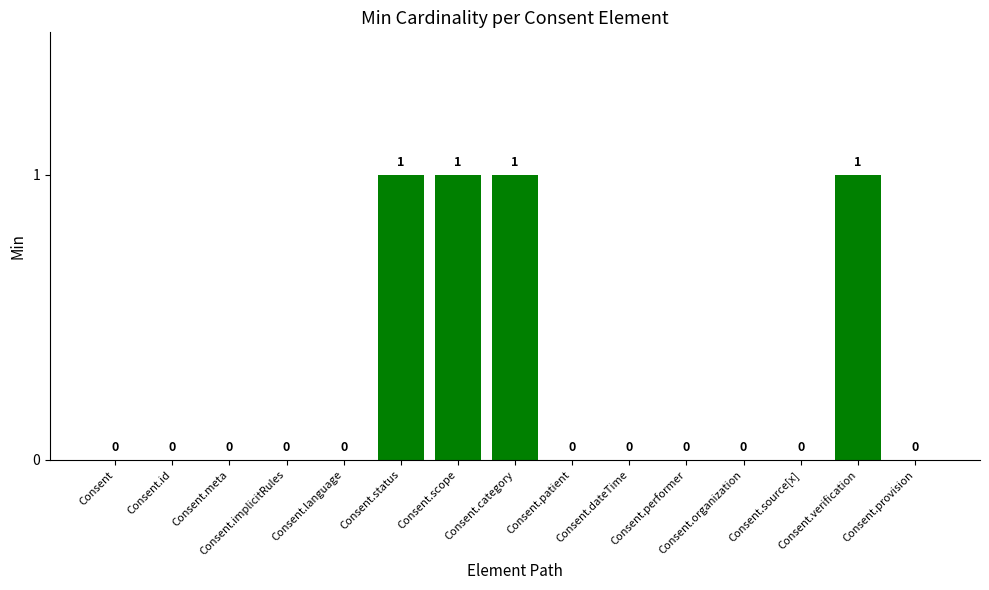

What is the sum of all values?

4